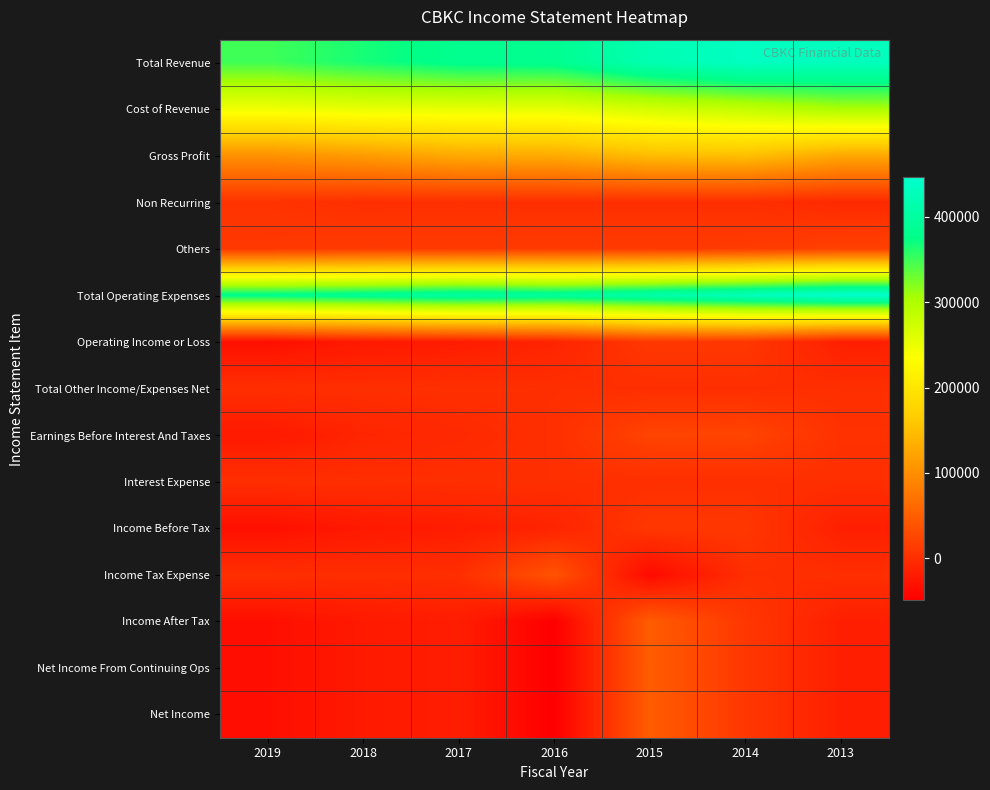

Reading left to right, what are all the values shown in this chart?

Total Revenue: 2019=348900	2018=365900	2017=381600	2016=383800	2015=418600	2014=435800	2013=430300
Cost of Revenue: 2019=246300	2018=252400	2017=253500	2016=254400	2015=270800	2014=284700	2013=303700
Gross Profit: 2019=102600	2018=113500	2017=128100	2016=129500	2015=147800	2014=151000	2013=126600
Non Recurring: 2019=4400	2018=300	2017=800	2016=300	2015=200	2014=100	2013=-5200
Others: 2019=10200	2018=12400	2017=12300	2016=12000	2015=11800	2014=13200	2013=18600
Total Operating Expenses: 2019=381200	2018=388500	2017=400300	2016=395100	2015=409200	2014=426900	2013=446300
Operating Income or Loss: 2019=-32300	2018=-22600	2017=-18700	2016=-11300	2015=9400	2014=8900	2013=-16000
Total Other Income/Expenses Net: 2019=0	2018=0	2017=900	2016=100	2015=100	2014=100	2013=100
Earnings Before Interest And Taxes: 2019=-22100	2018=-10200	2017=-5500	2016=800	2015=21300	2014=22100	2013=2700
Interest Expense: 2019=200	2018=200	2017=200	2016=200	2015=300	2014=300	2013=100
Income Before Tax: 2019=-32500	2018=-22800	2017=-18000	2016=-11400	2015=9200	2014=8700	2013=-16000
Income Tax Expense: 2019=400	2018=-800	2017=-200	2016=37700	2015=-37900	2014=0	2013=100
Income After Tax: 2019=-32800	2018=-22000	2017=-17800	2016=-49100	2015=47100	2014=8700	2013=-16100
Net Income From Continuing Ops: 2019=-32800	2018=-22000	2017=-17800	2016=-49100	2015=47000	2014=8700	2013=-16100
Net Income: 2019=-32800	2018=-22000	2017=-17800	2016=-49100	2015=47000	2014=8700	2013=-16100